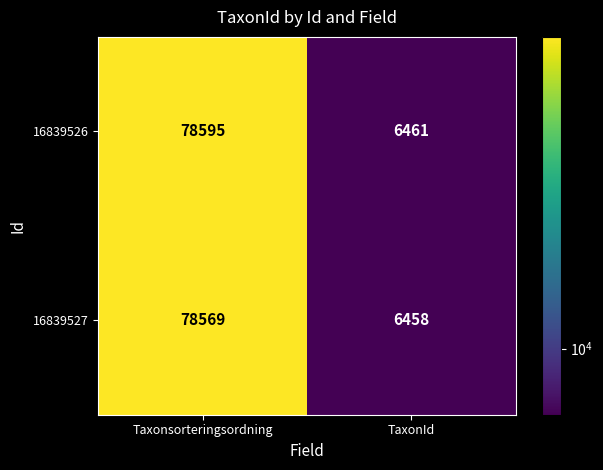

Read the 16839527 value at Taxonsorteringsordning.

78569